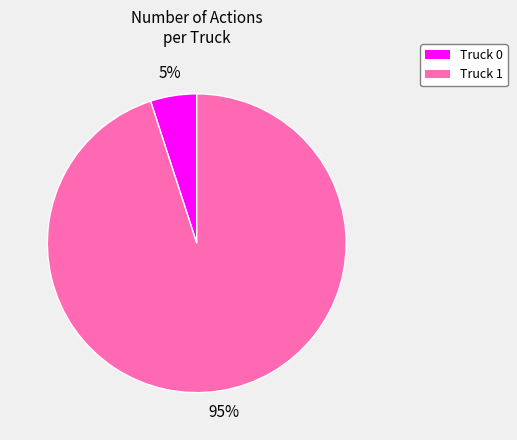

True or false: Truck 1 accounts for 82% of the total.

False